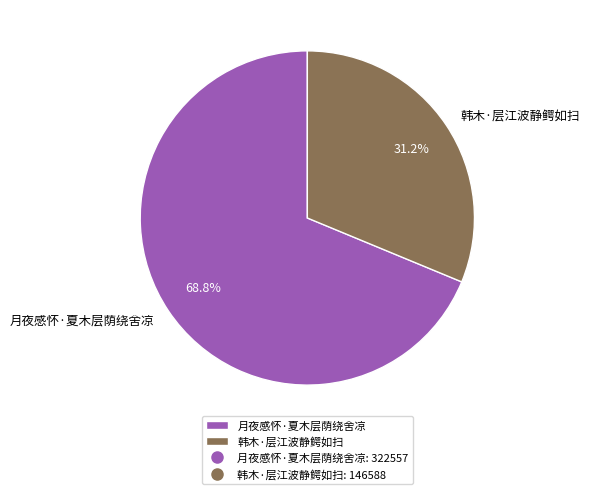

What percentage do 月夜感怀·夏木层荫绕舍凉 and 韩木·层江波静鳄如扫 together represent?

100.0%